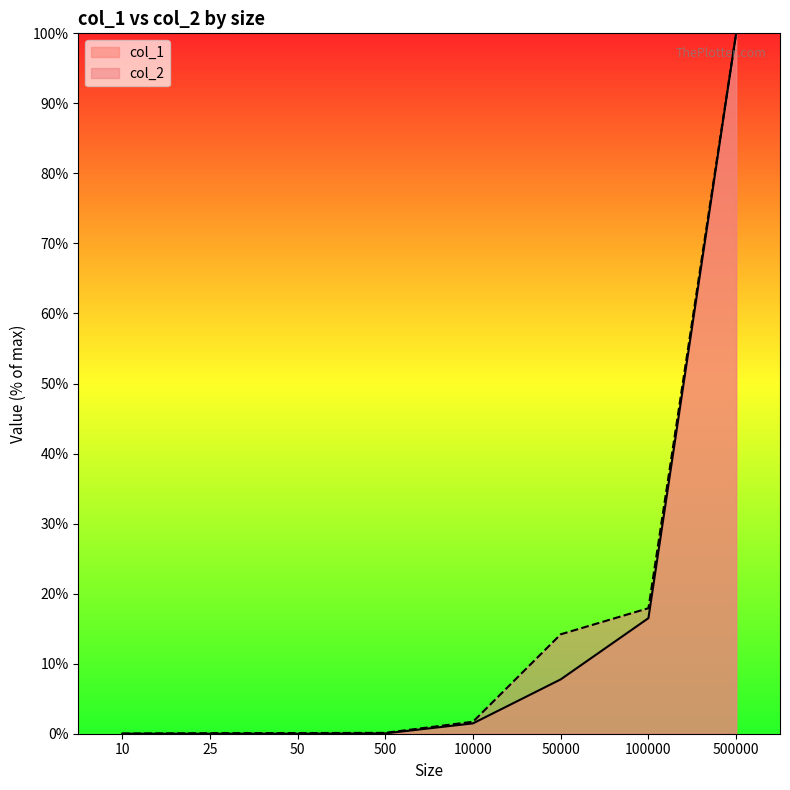

The value of col_1 at 100000 is 16.5. True or false?

True